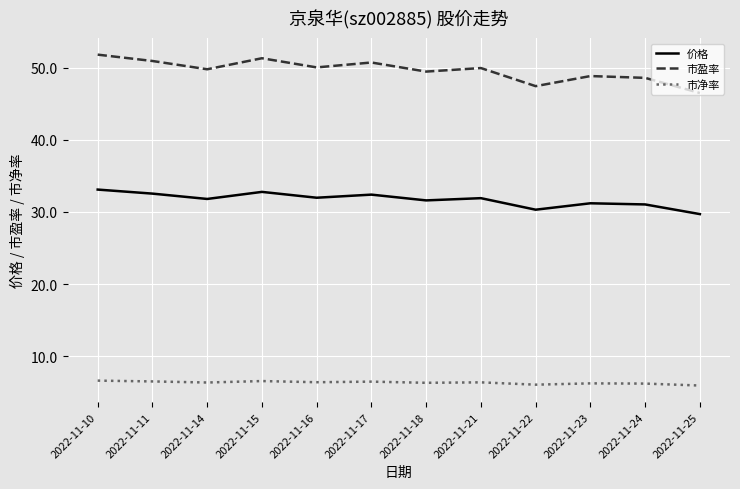

Which series changed the most between 2022-11-24 and 2022-11-25?

市盈率